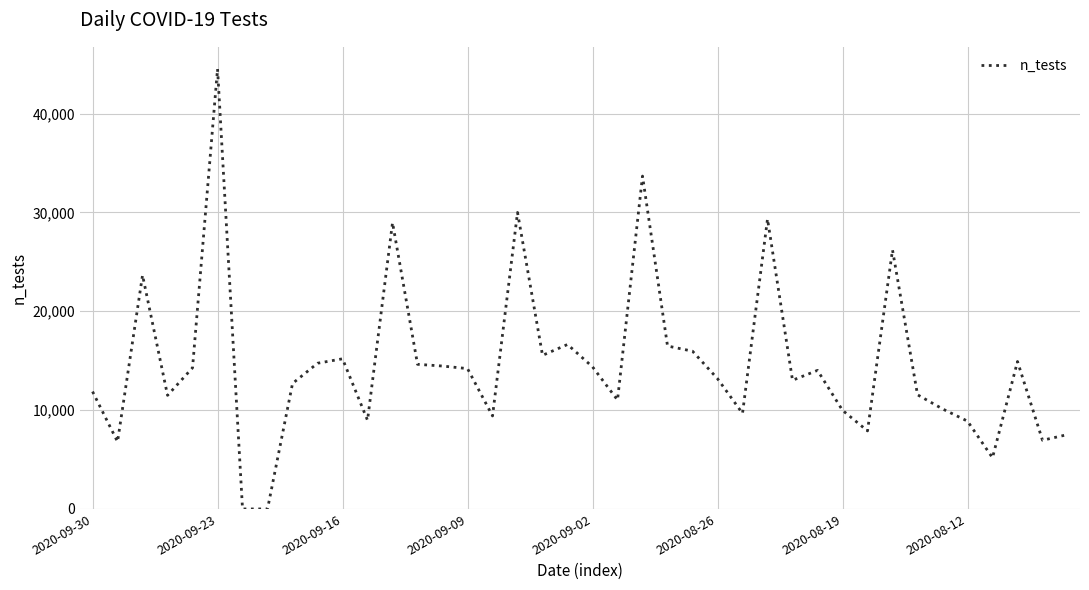

What is the maximum value shown in the chart?

44527